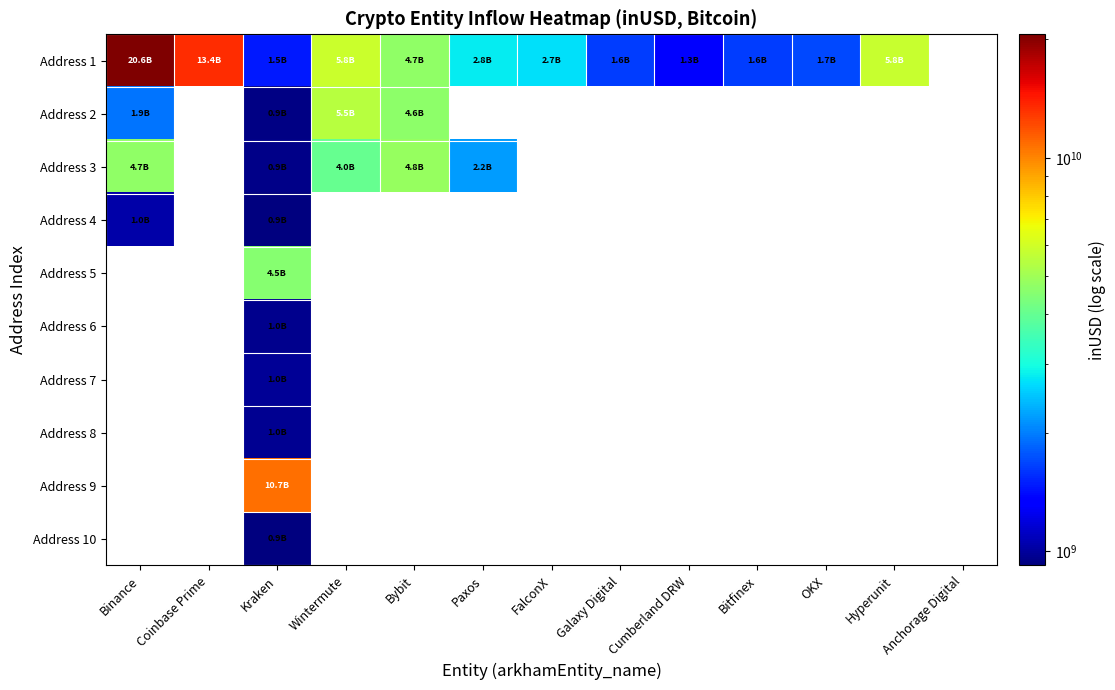

Reading right to left, transcribe all the data shown in this chart.

Address 1: Anchorage Digital=0.0	Hyperunit=5775230249.4	OKX=1689738042.1	Bitfinex=1634846565.8	Cumberland DRW=1313685032.9	Galaxy Digital=1638259263.6	FalconX=2685824022.3	Paxos=2801349227.1	Bybit=4722003392.6	Wintermute=5849096945.9	Kraken=1464312252.1	Coinbase Prime=13431820704.6	Binance=20594305072.0
Address 2: Anchorage Digital=0.0	Hyperunit=0.0	OKX=0.0	Bitfinex=0.0	Cumberland DRW=0.0	Galaxy Digital=0.0	FalconX=0.0	Paxos=0.0	Bybit=4626318135.2	Wintermute=5454785477.7	Kraken=935656000.0	Coinbase Prime=0.0	Binance=1937178959.7
Address 3: Anchorage Digital=0.0	Hyperunit=0.0	OKX=0.0	Bitfinex=0.0	Cumberland DRW=0.0	Galaxy Digital=0.0	FalconX=0.0	Paxos=2197212352.0	Bybit=4826944553.1	Wintermute=4036554221.9	Kraken=949538944.0	Coinbase Prime=0.0	Binance=4729011248.3
Address 4: Anchorage Digital=0.0	Hyperunit=0.0	OKX=0.0	Bitfinex=0.0	Cumberland DRW=0.0	Galaxy Digital=0.0	FalconX=0.0	Paxos=0.0	Bybit=0.0	Wintermute=0.0	Kraken=926215296.0	Coinbase Prime=0.0	Binance=1033682589.2
Address 5: Anchorage Digital=0.0	Hyperunit=0.0	OKX=0.0	Bitfinex=0.0	Cumberland DRW=0.0	Galaxy Digital=0.0	FalconX=0.0	Paxos=0.0	Bybit=0.0	Wintermute=0.0	Kraken=4537696757.5	Coinbase Prime=0.0	Binance=0.0
Address 6: Anchorage Digital=0.0	Hyperunit=0.0	OKX=0.0	Bitfinex=0.0	Cumberland DRW=0.0	Galaxy Digital=0.0	FalconX=0.0	Paxos=0.0	Bybit=0.0	Wintermute=0.0	Kraken=956850432.0	Coinbase Prime=0.0	Binance=0.0
Address 7: Anchorage Digital=0.0	Hyperunit=0.0	OKX=0.0	Bitfinex=0.0	Cumberland DRW=0.0	Galaxy Digital=0.0	FalconX=0.0	Paxos=0.0	Bybit=0.0	Wintermute=0.0	Kraken=980926912.0	Coinbase Prime=0.0	Binance=0.0
Address 8: Anchorage Digital=0.0	Hyperunit=0.0	OKX=0.0	Bitfinex=0.0	Cumberland DRW=0.0	Galaxy Digital=0.0	FalconX=0.0	Paxos=0.0	Bybit=0.0	Wintermute=0.0	Kraken=974046400.0	Coinbase Prime=0.0	Binance=0.0
Address 9: Anchorage Digital=0.0	Hyperunit=0.0	OKX=0.0	Bitfinex=0.0	Cumberland DRW=0.0	Galaxy Digital=0.0	FalconX=0.0	Paxos=0.0	Bybit=0.0	Wintermute=0.0	Kraken=10718817867.5	Coinbase Prime=0.0	Binance=0.0
Address 10: Anchorage Digital=0.0	Hyperunit=0.0	OKX=0.0	Bitfinex=0.0	Cumberland DRW=0.0	Galaxy Digital=0.0	FalconX=0.0	Paxos=0.0	Bybit=0.0	Wintermute=0.0	Kraken=920200640.0	Coinbase Prime=0.0	Binance=0.0